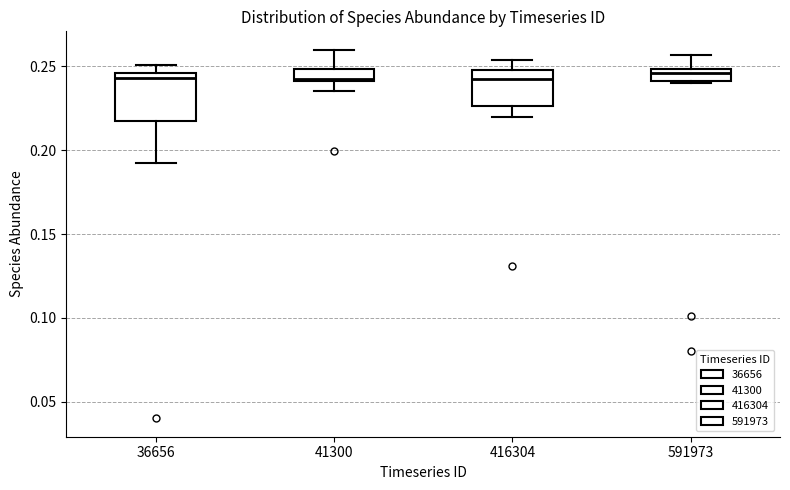

Where is the lower edge of the box at x = 36656 on the y-axis? The values are not printed on the chart, so give them approximately, as read against the axis.

0.220